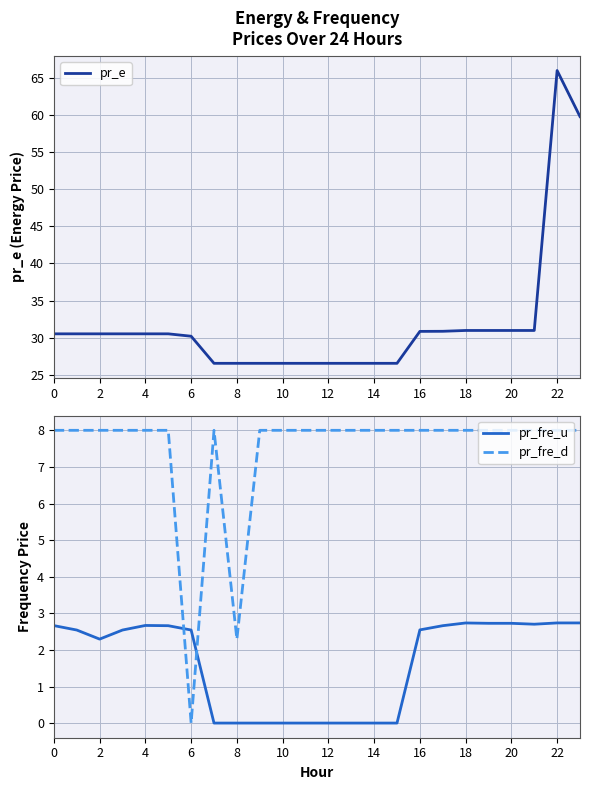

Which series has the largest total across all categories?

pr_e